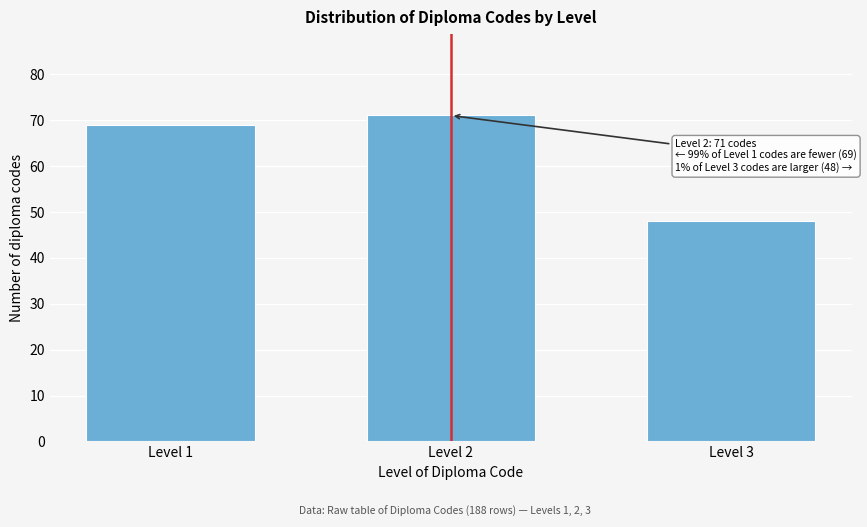

Reading left to right, extract all data points from this chart.

Level 1=69	Level 2=71	Level 3=48